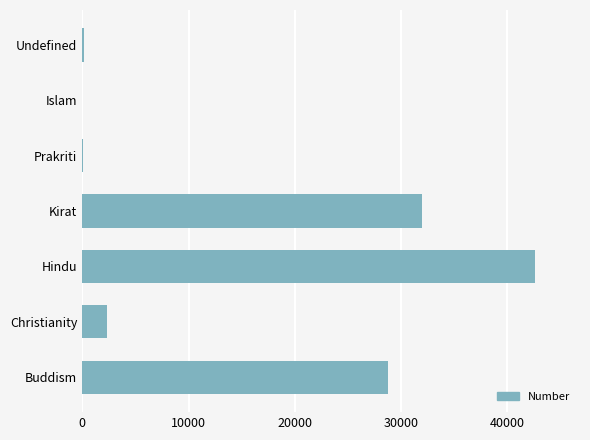

How many categories are shown in the chart?

7